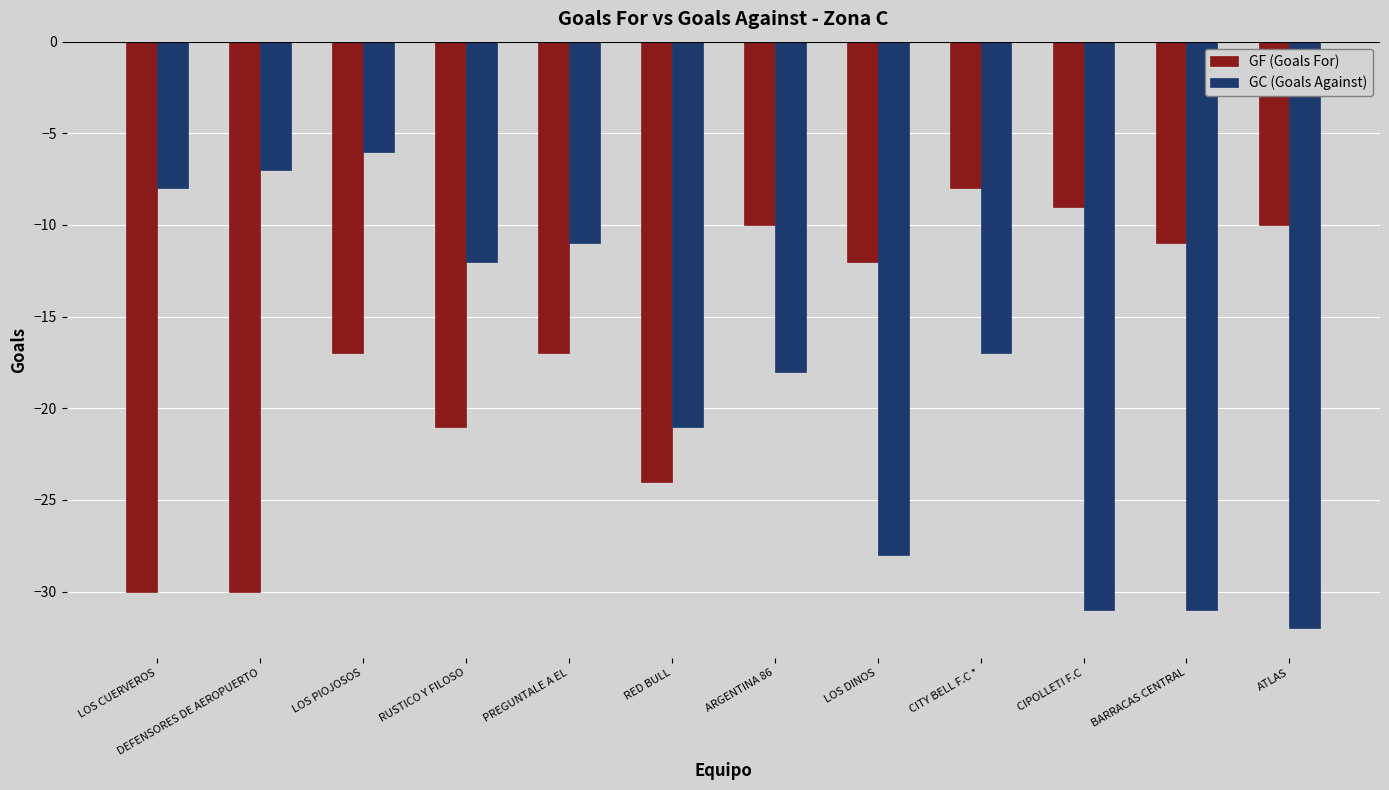

List the series in order of their peak value, highest first.

GC (Goals Against), GF (Goals For)